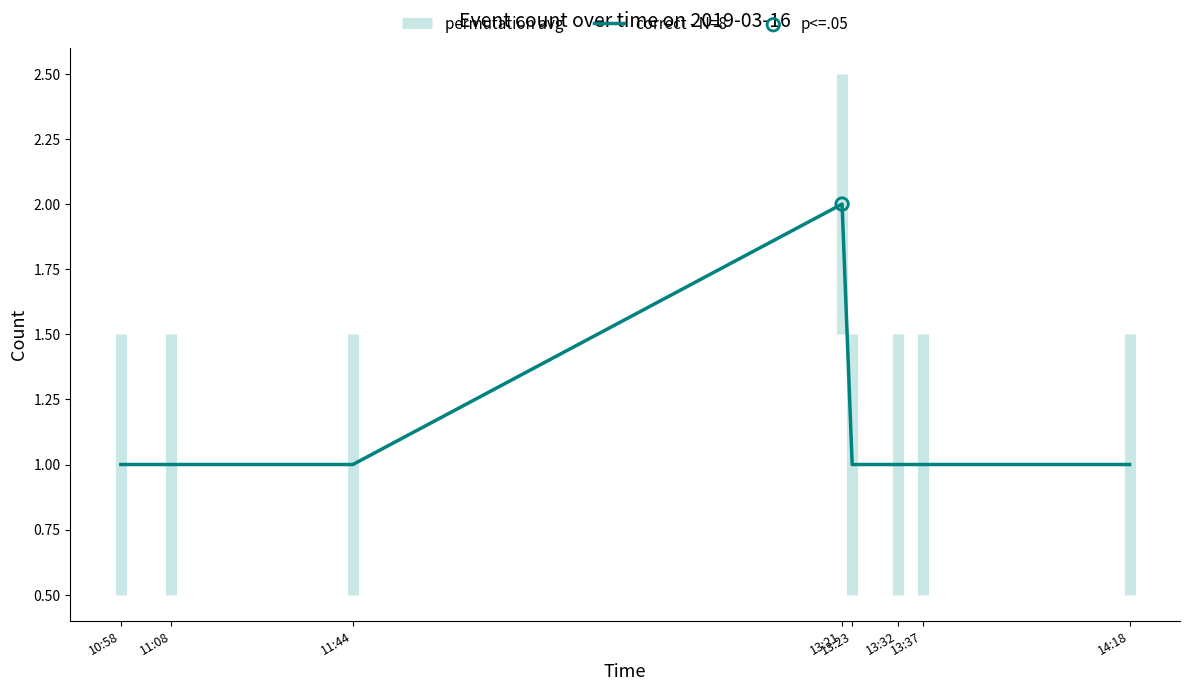

Between 11:44 and 11:08, which is larger?

11:44